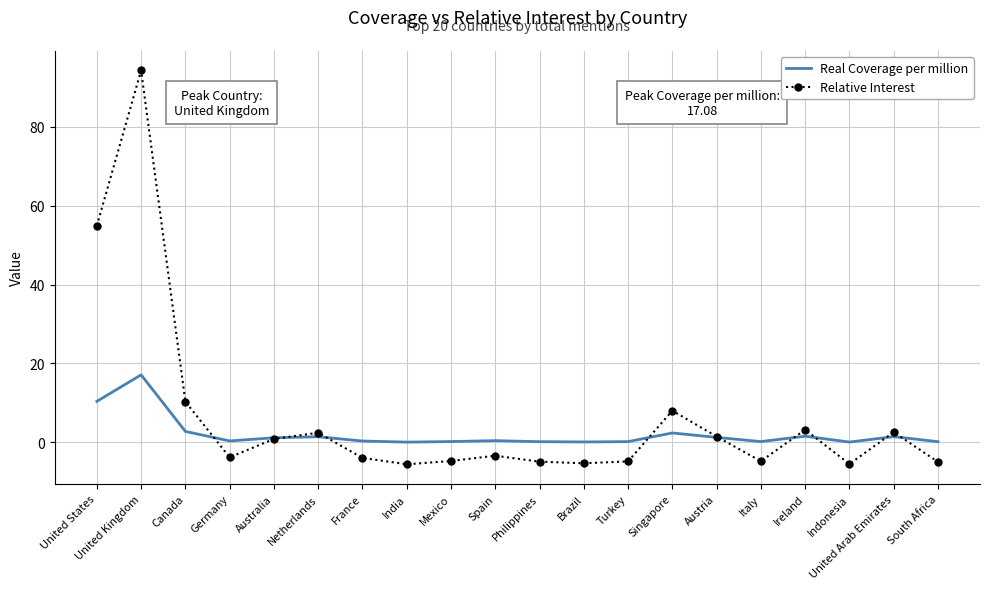

What is the greatest value displayed?

94.3